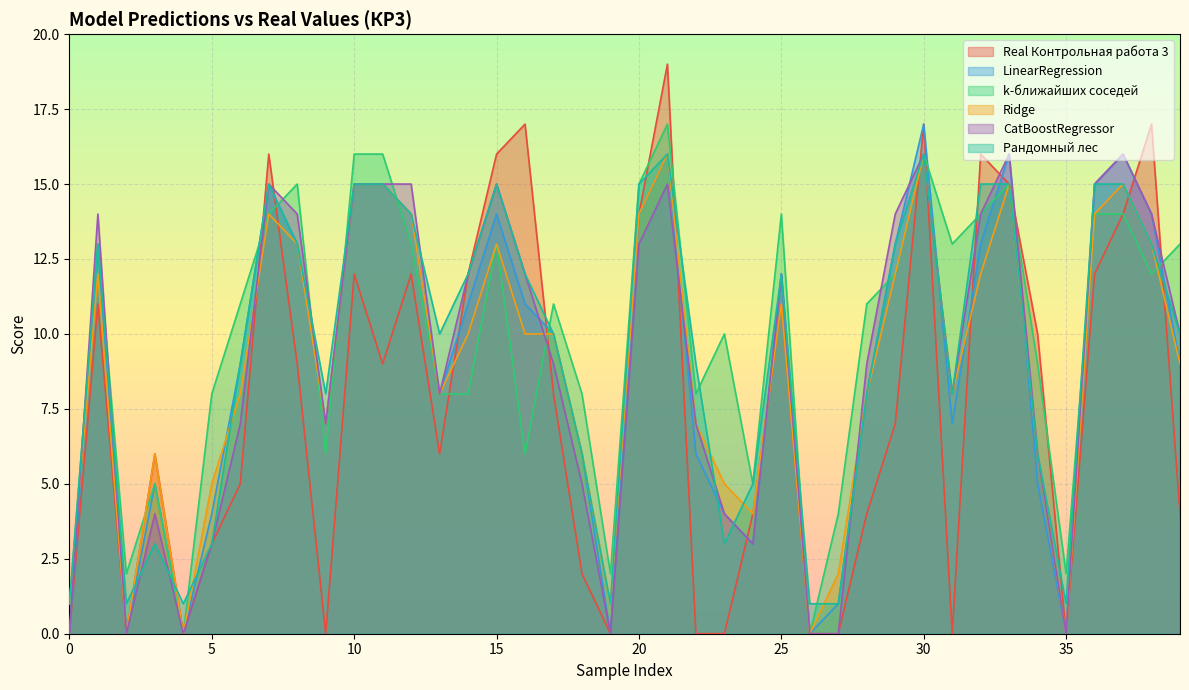

Reading left to right, transcribe all the data shown in this chart.

Real Контрольная работа 3: 0	11	0	6	0	3	5	16	9	0	12	9	12	6	12	16	17	8	2	0	14	19	0	0	4	11	0	0	4	7	17	0	16	15	10	0	12	14	17	4
LinearRegression: 0	13	0	5	0	4	9	15	13	7	15	15	14	8	11	14	11	10	6	0	14	16	6	4	3	12	0	1	8	13	17	7	13	16	5	0	15	16	14	9
k-ближайших соседей: 1	13	2	5	0	8	11	14	15	6	16	16	13	8	8	13	6	11	8	2	15	17	8	10	5	14	0	4	11	12	16	13	14	15	9	2	14	14	12	13
Ridge: 1	12	0	6	0	5	8	14	13	7	15	15	14	8	10	13	10	10	6	1	14	16	7	5	4	11	0	2	8	12	16	8	12	15	6	0	14	15	13	9
CatBoostRegressor: 0	14	0	4	0	3	7	15	14	7	15	15	15	8	12	15	12	9	5	0	13	15	7	4	3	12	0	0	9	14	16	8	14	16	6	0	15	16	14	10
Рандомный лес: 1	13	1	3	1	3	9	15	13	8	15	15	14	10	12	15	12	10	6	1	15	16	9	3	5	12	1	1	8	13	16	8	15	15	6	1	15	15	13	10